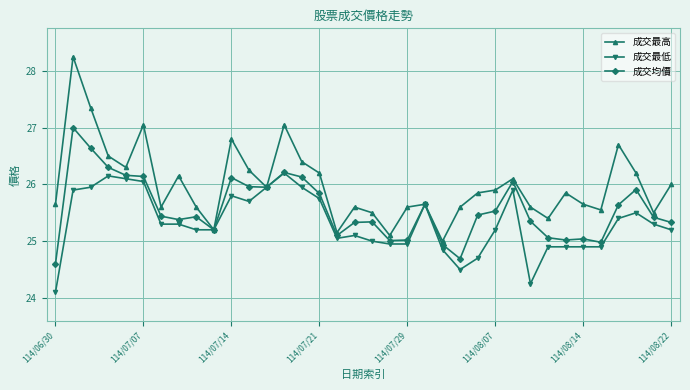

What is the value of the 成交均價 point at the 34th from the left?

25.9